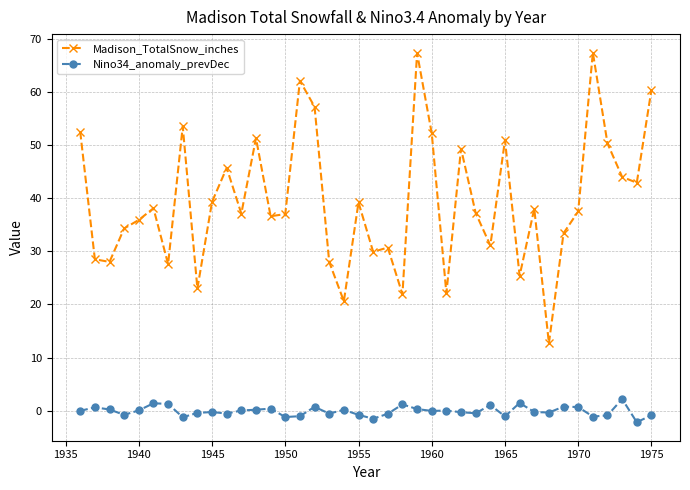

What is the highest value of the Madison_TotalSnow_inches series?

67.4